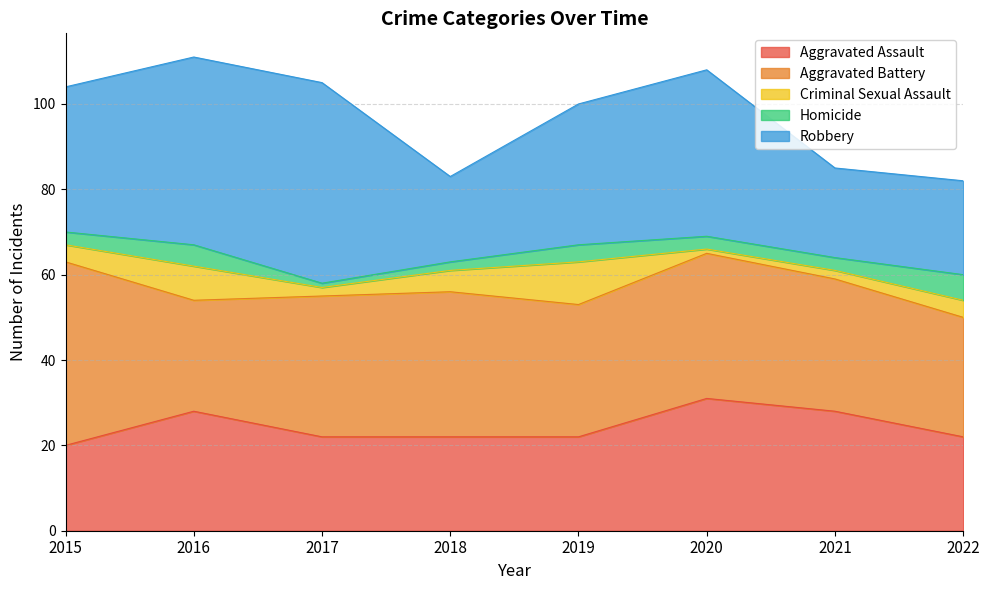

Rank the series by their maximum value, from highest to lowest.

Robbery, Aggravated Battery, Aggravated Assault, Criminal Sexual Assault, Homicide